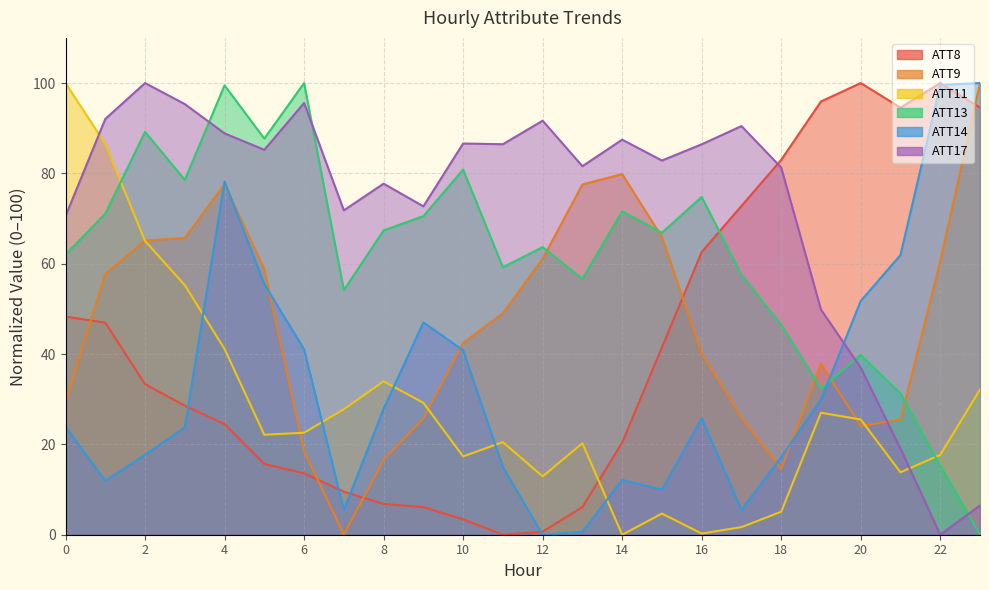

At which category does the chart reach its minimum across all series?

11